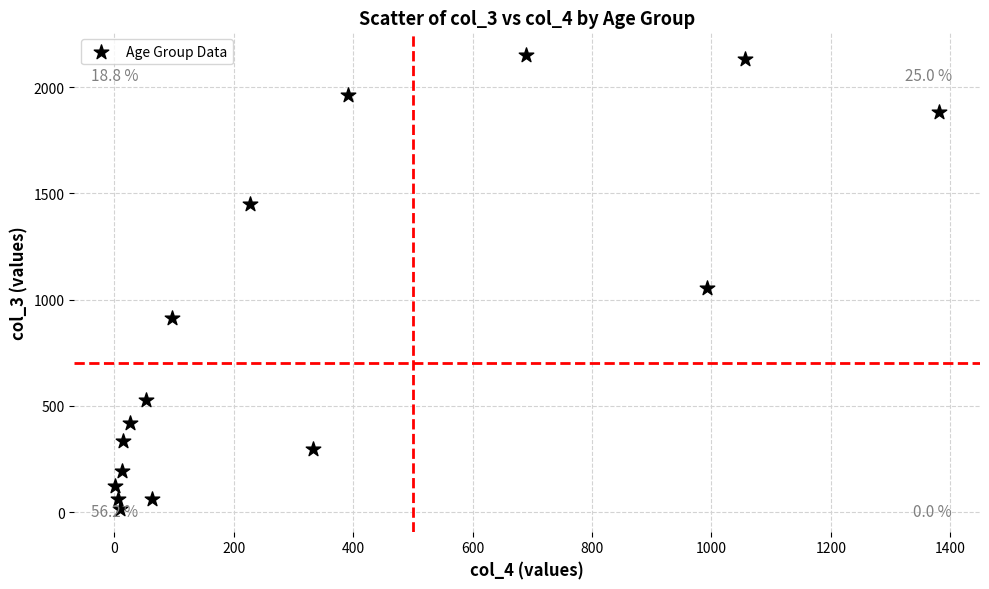

What Y value in the scatter plot is closest to 1083?

1053